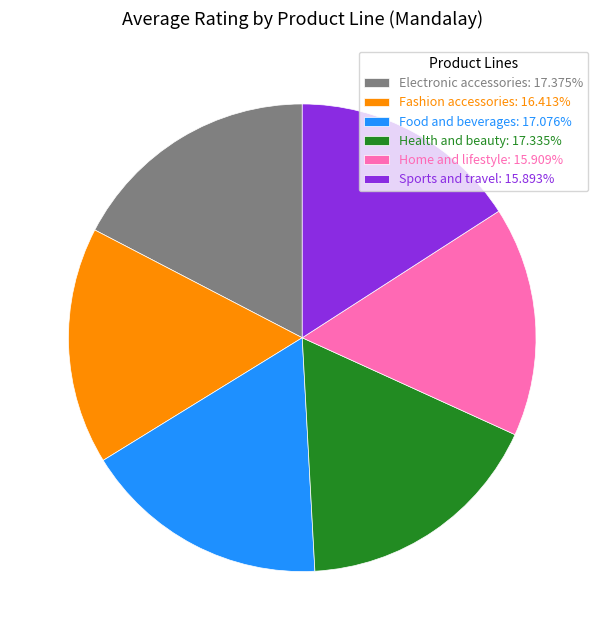

The Fashion accessories slice represents 2% of the pie. True or false?

False